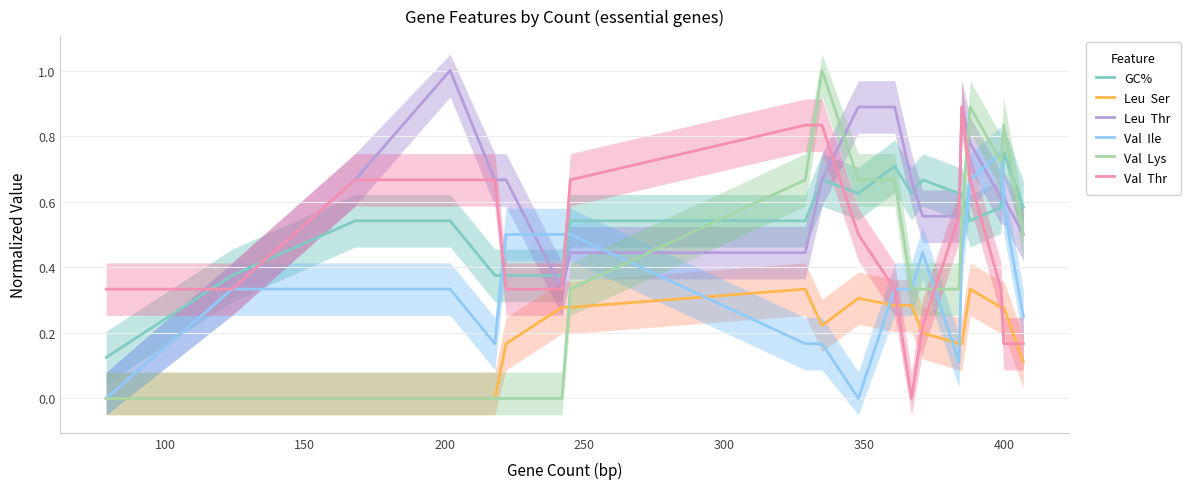

Count the Val  Ile values in the range 0 to 1.

20